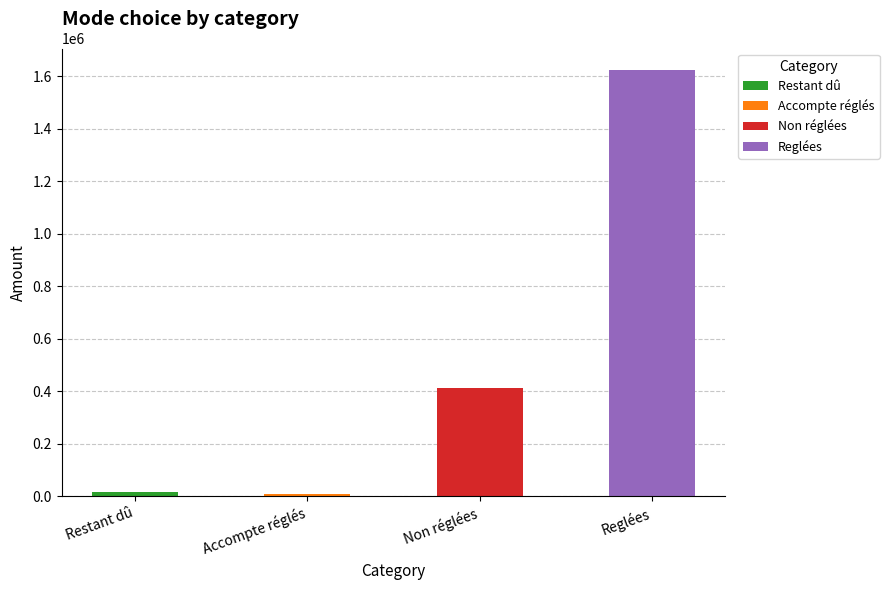

What is the difference between the maximum and minimum values?

1615591.6